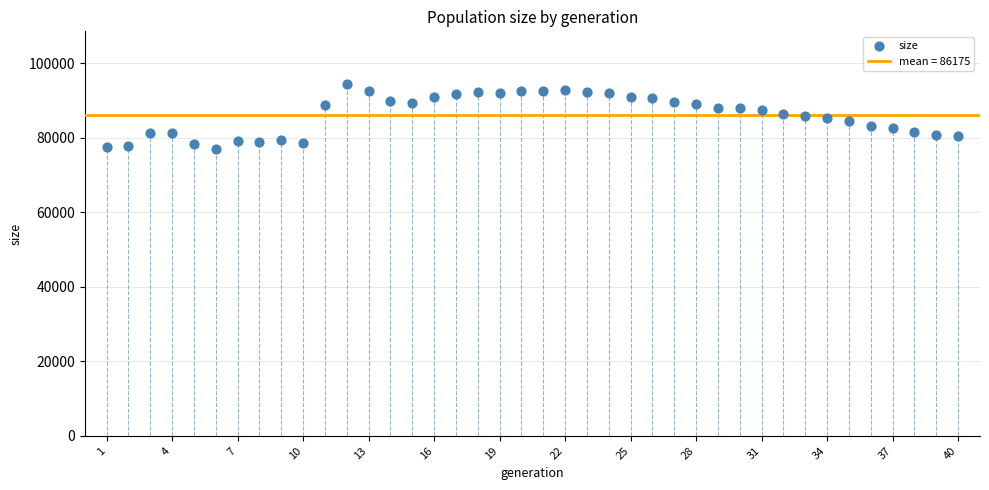

What is the range of X values (max minus min)?

39